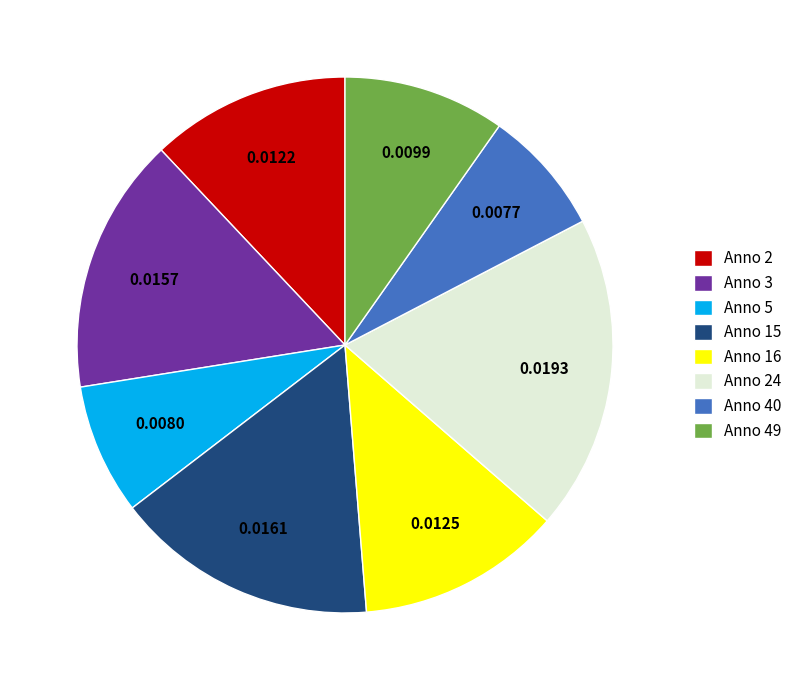

Does any single category account for the majority?

No